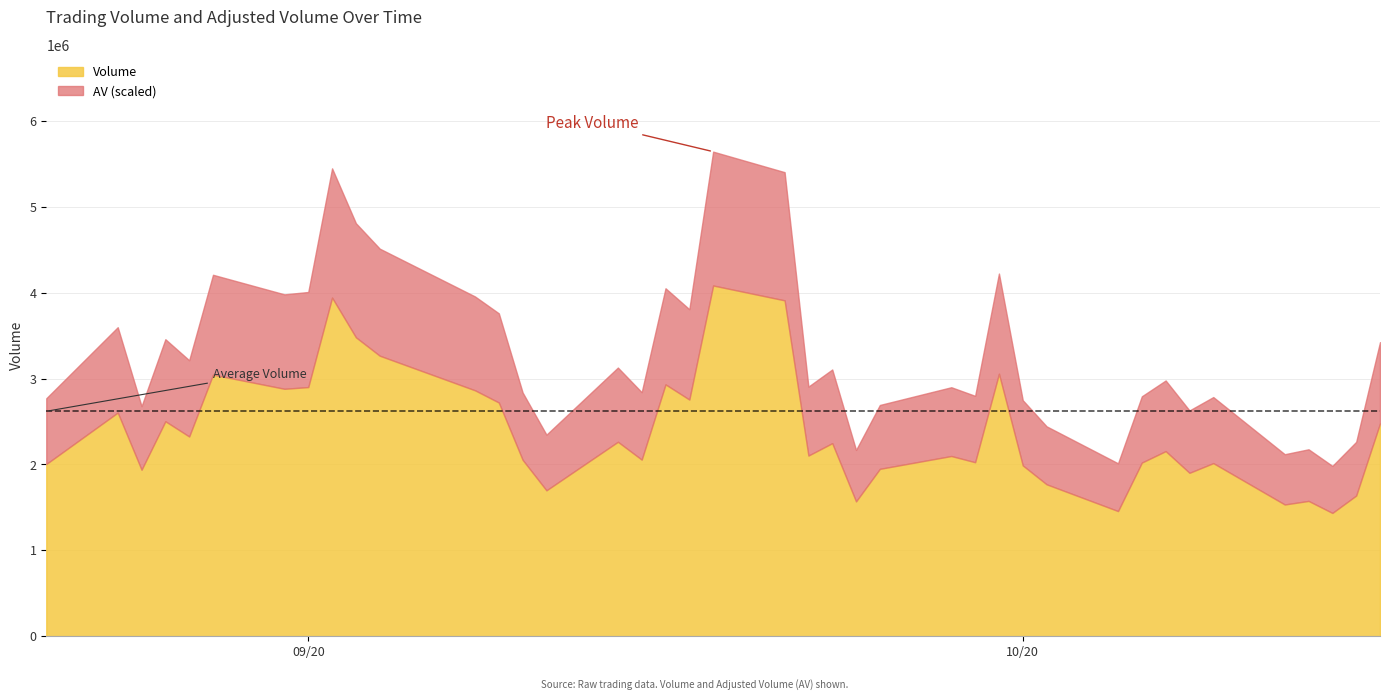

List the labels in order of Volume value, largest first.

19, 8, 20, 9, 10, 27, 5, 17, 7, 6, 11, 18, 12, 1, 3, 39, 4, 15, 22, 32, 21, 25, 16, 13, 26, 31, 34, 0, 28, 24, 2, 33, 29, 14, 38, 36, 23, 35, 30, 37